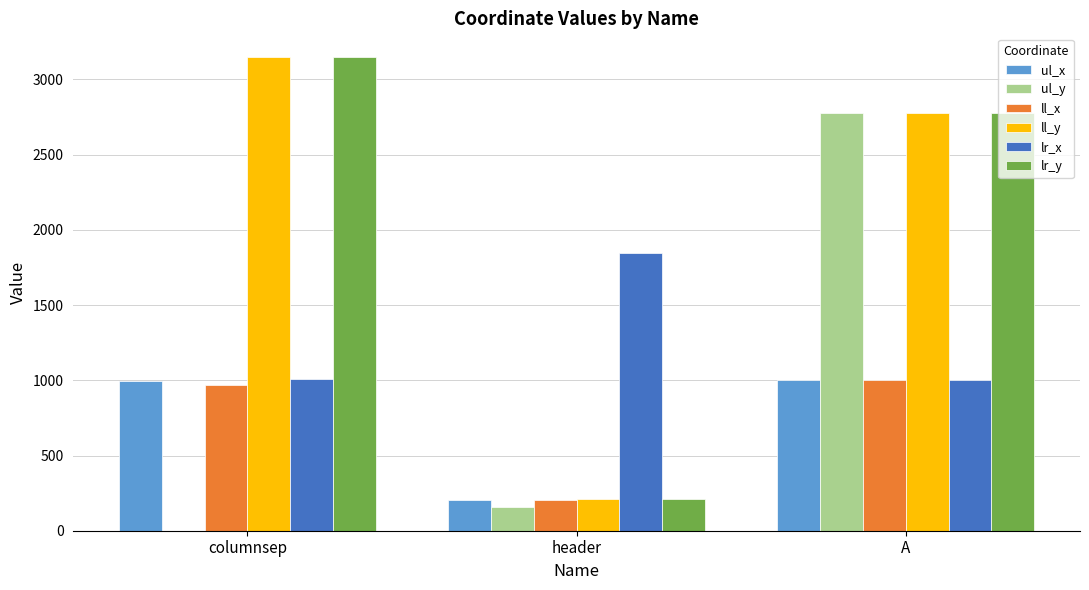

The value of lr_y at A is 2779. True or false?

True